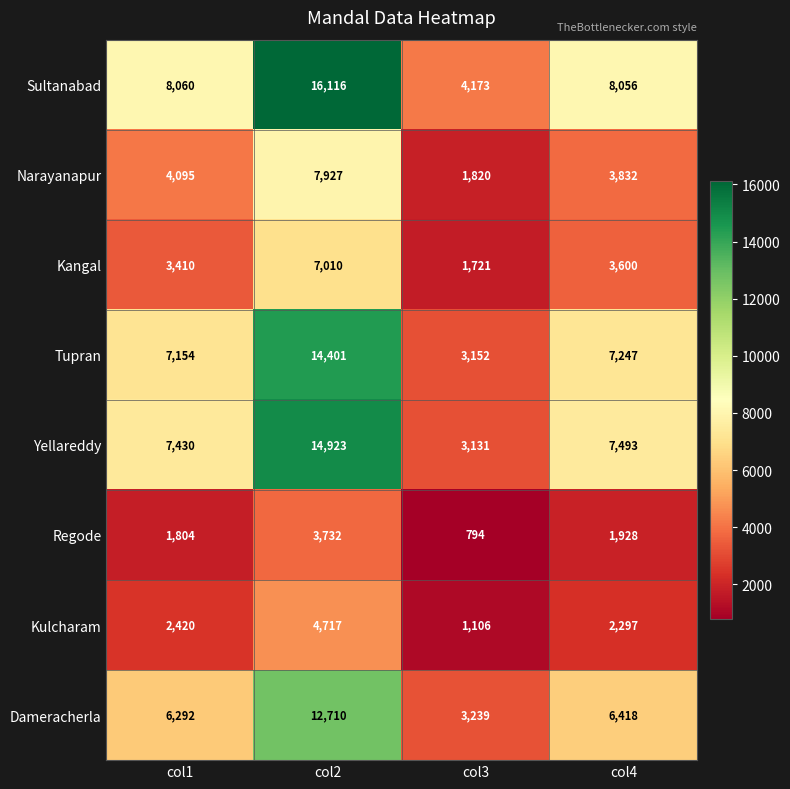

At which category is the sum across all series the highest?

col2